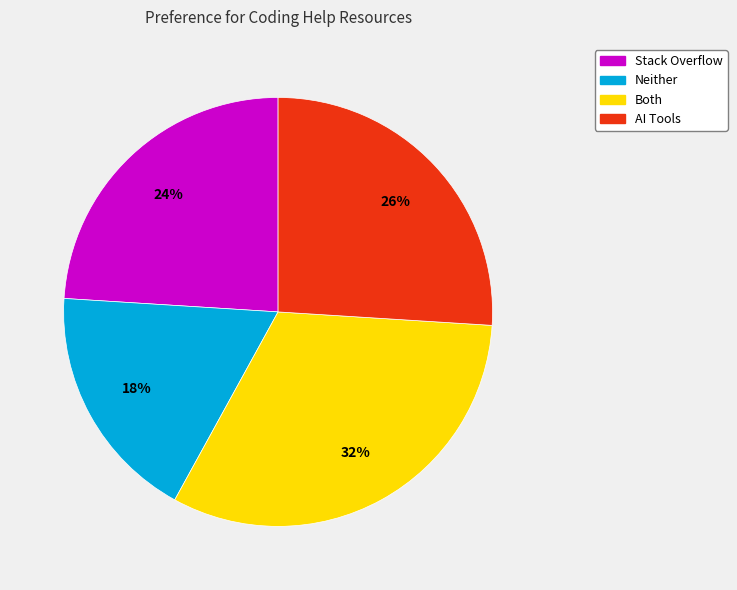

Between AI Tools and Stack Overflow, which is larger?

AI Tools